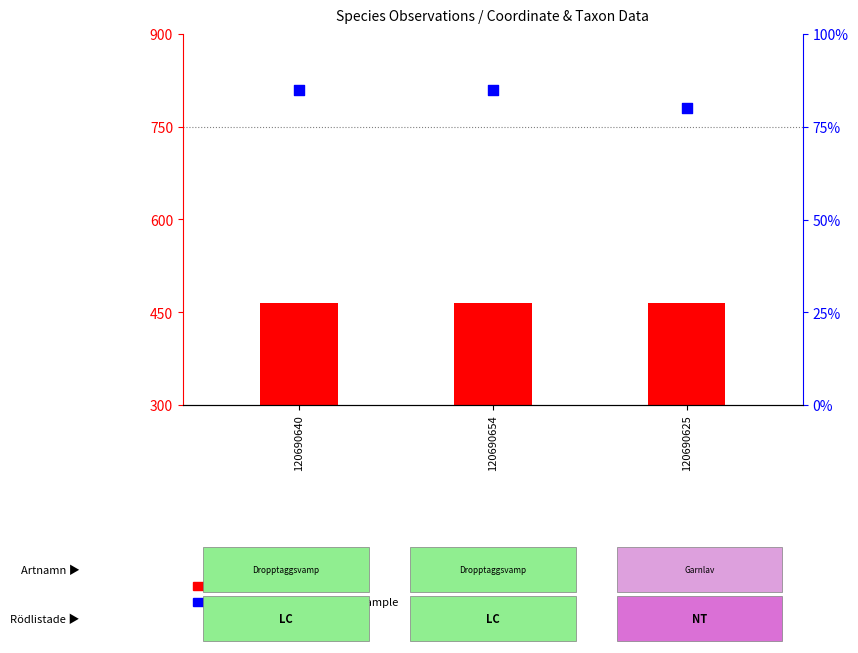

Is the value of count at 120690640 greater than the value of percentile rank within the sample at 120690654?

Yes